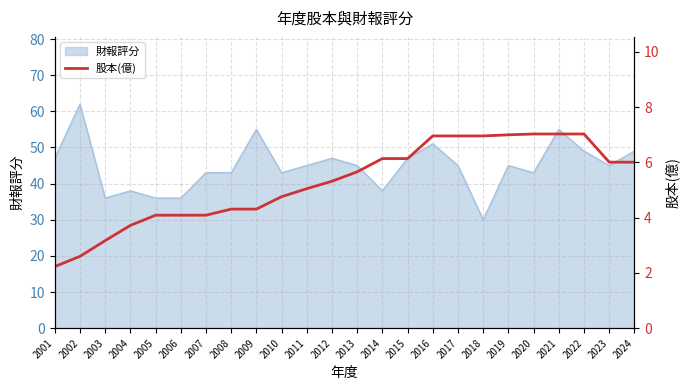

What is the maximum value shown in the chart?

7.0